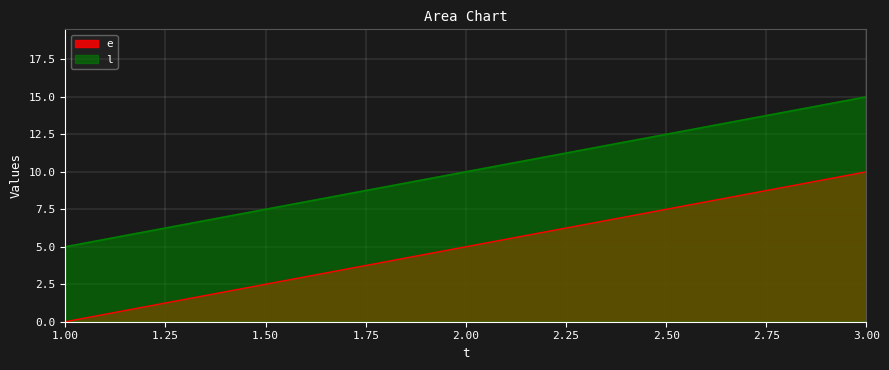

Which series has the largest total across all categories?

l